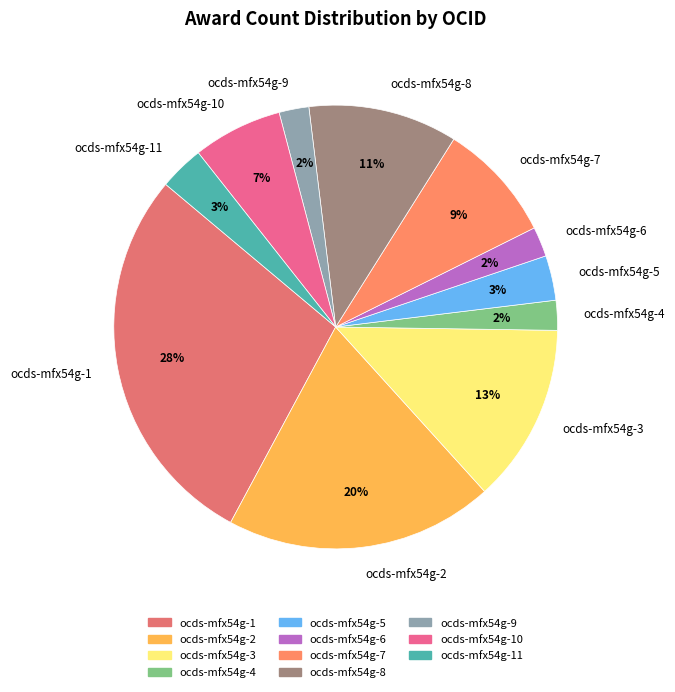

Between ocds-mfx54g-8 and ocds-mfx54g-10, which is larger?

ocds-mfx54g-8